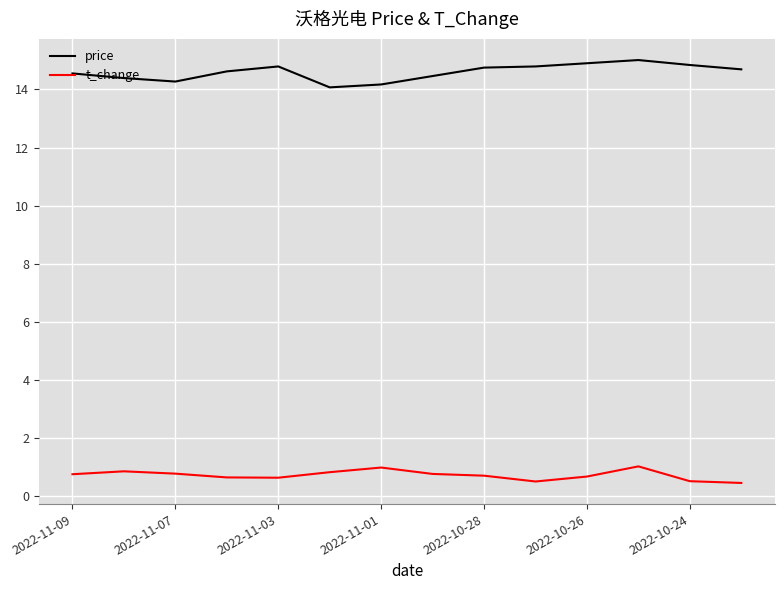

Which series has the largest total across all categories?

price